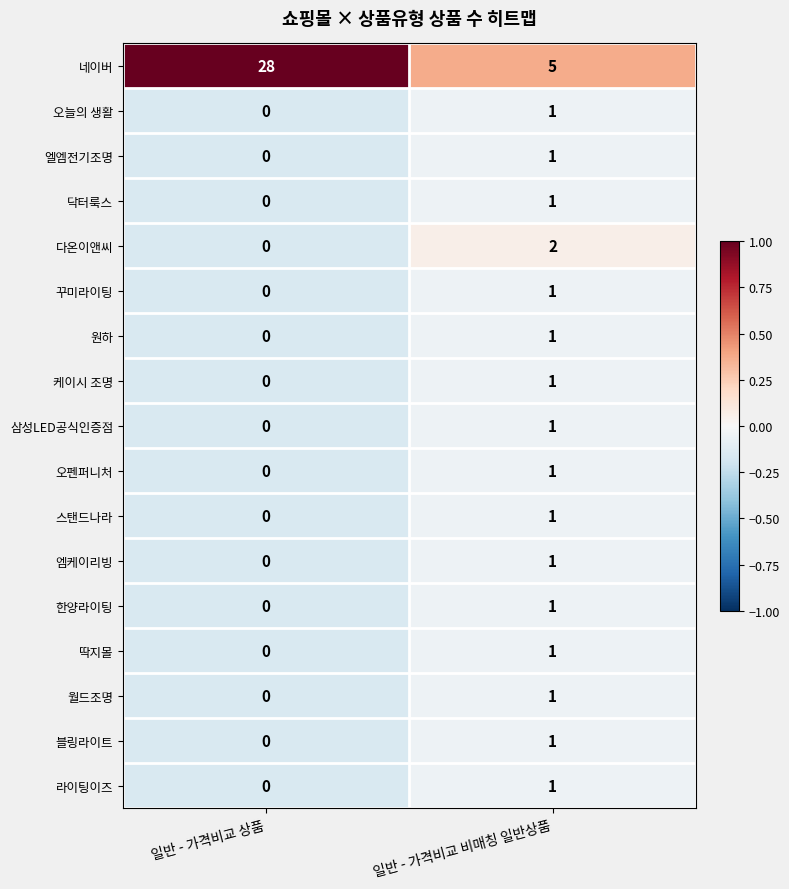

Which series changed the most between 일반 - 가격비교 상품 and 일반 - 가격비교 비매칭 일반상품?

네이버